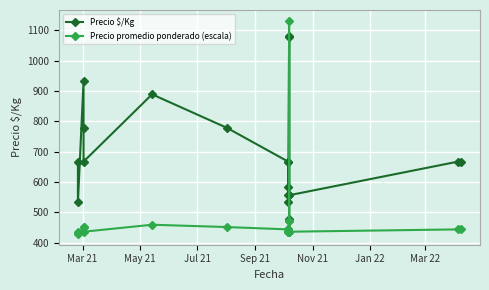

Rank the series at Sep 21 from lowest to highest value.

Precio promedio ponderado (escala), Precio $/Kg